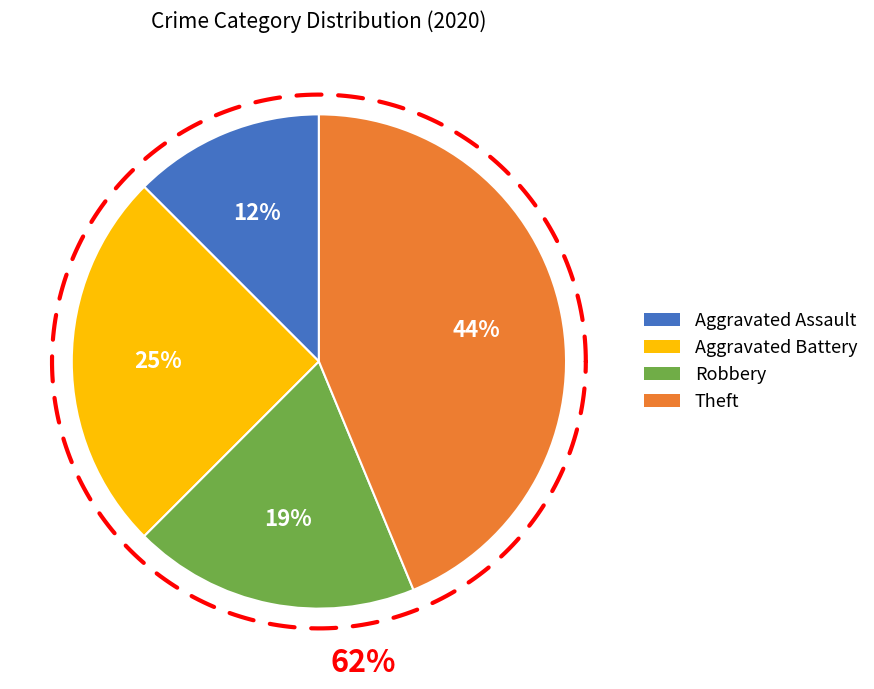

Does any single category account for the majority?

No